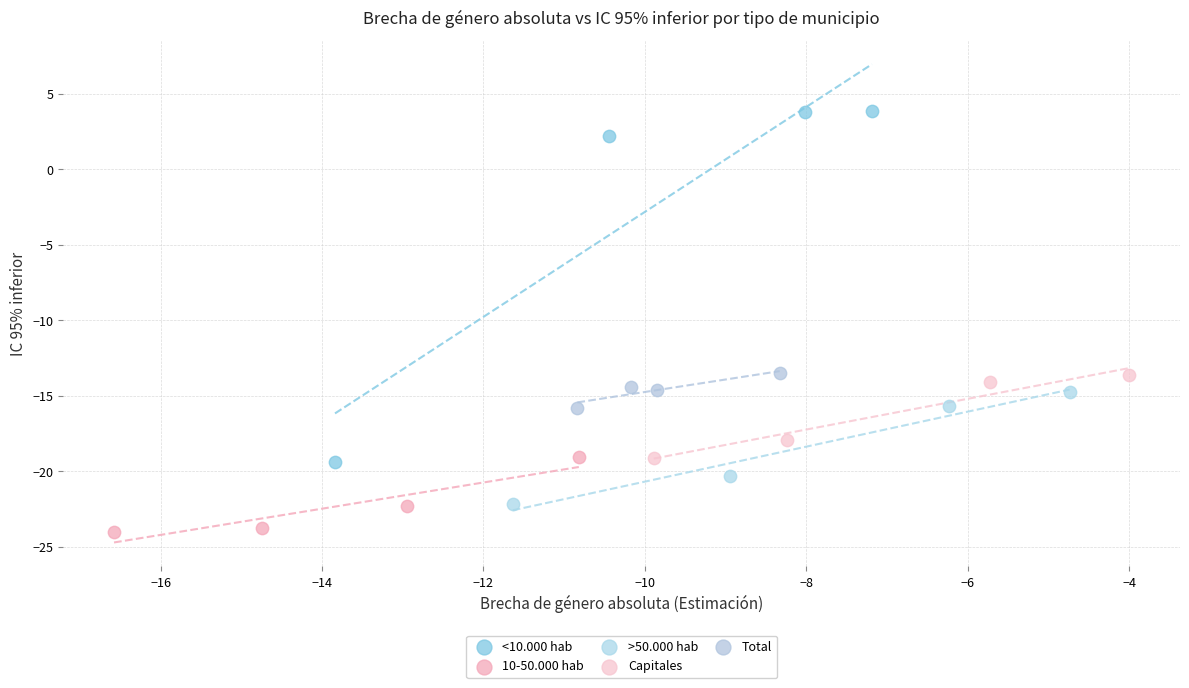

What are all the series names shown in the legend?

<10.000 hab, 10-50.000 hab, >50.000 hab, Capitales, Total